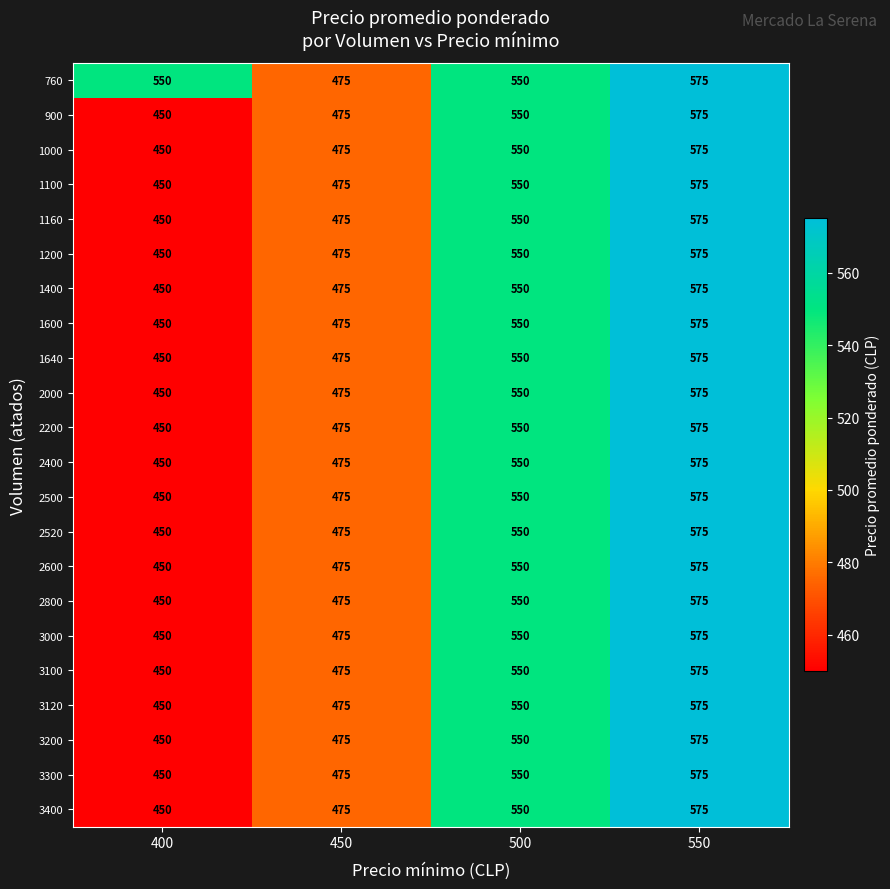

Is it true that 3400 equals 575 at 550?

True